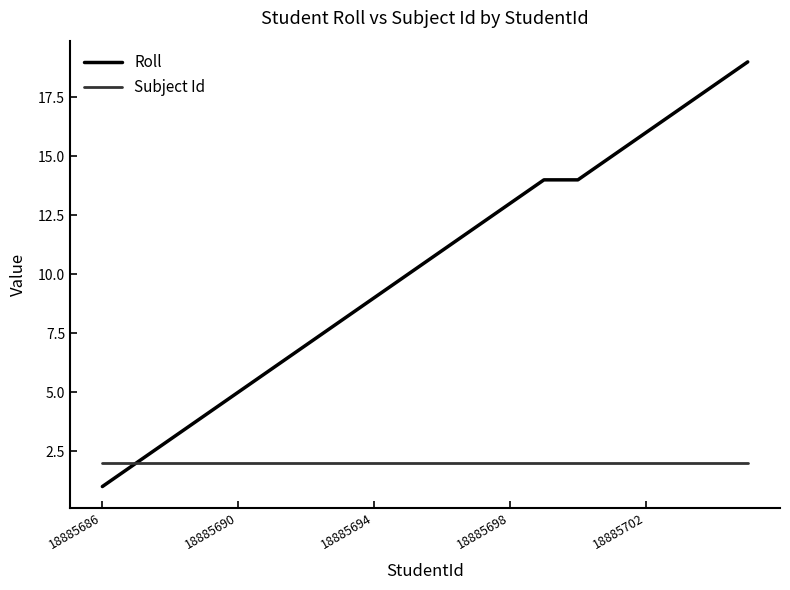

Which series has the widest spread of values?

Roll